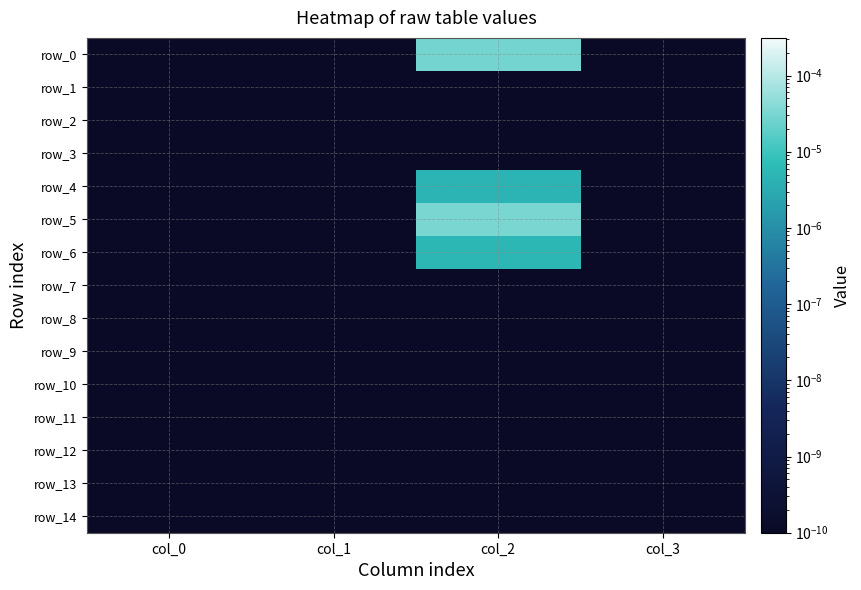

Rank the series by their maximum value, from lowest to highest.

row_1, row_2, row_3, row_7, row_8, row_9, row_10, row_11, row_12, row_13, row_14, row_4, row_6, row_0, row_5